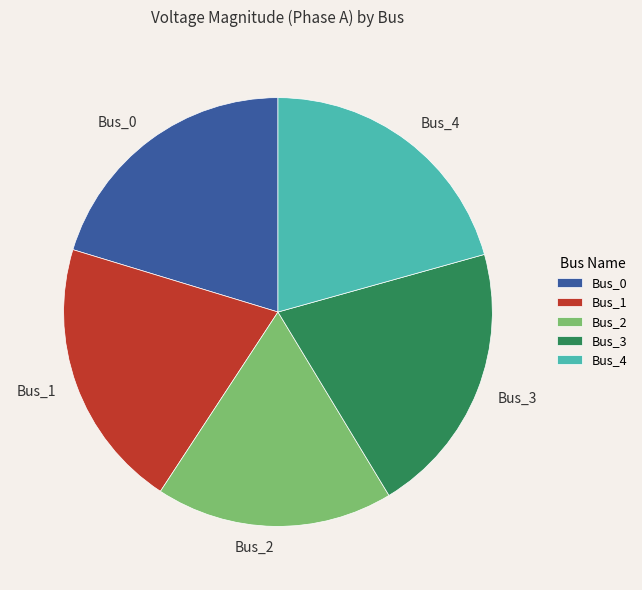

Combined, do Bus_3 and Bus_2 account for over 50%?

No